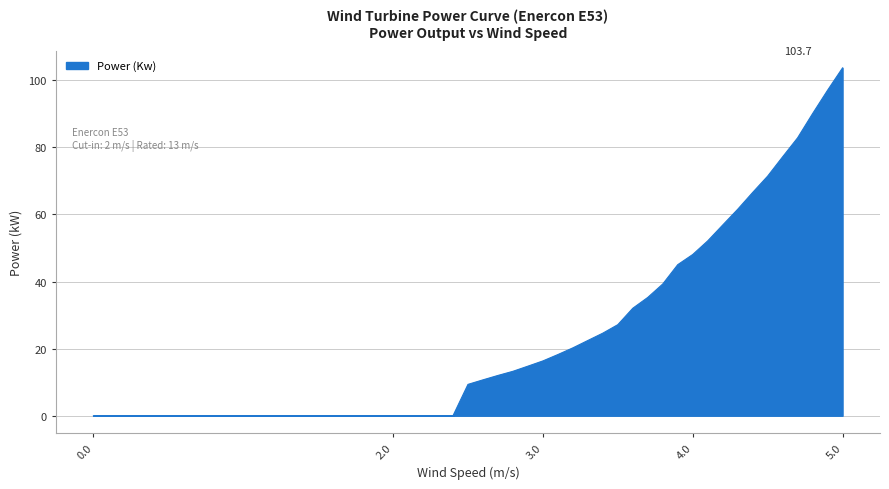

What is the difference between the maximum and minimum values?

103.7